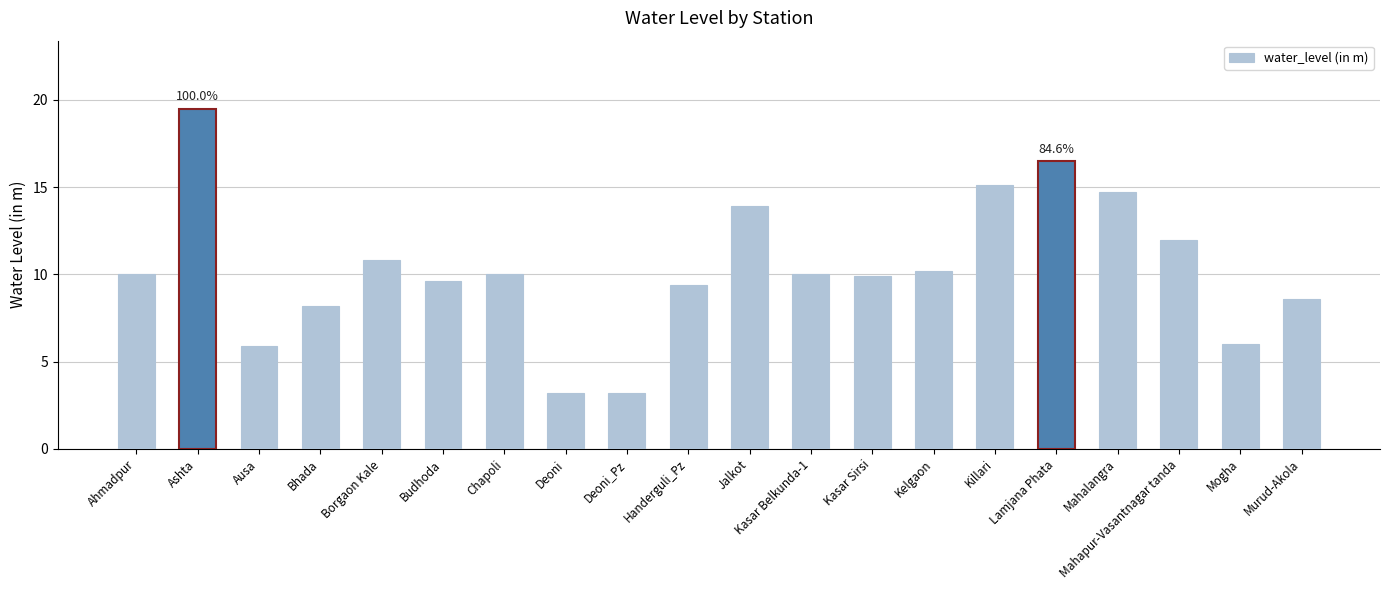

What is the smallest value displayed?

3.2